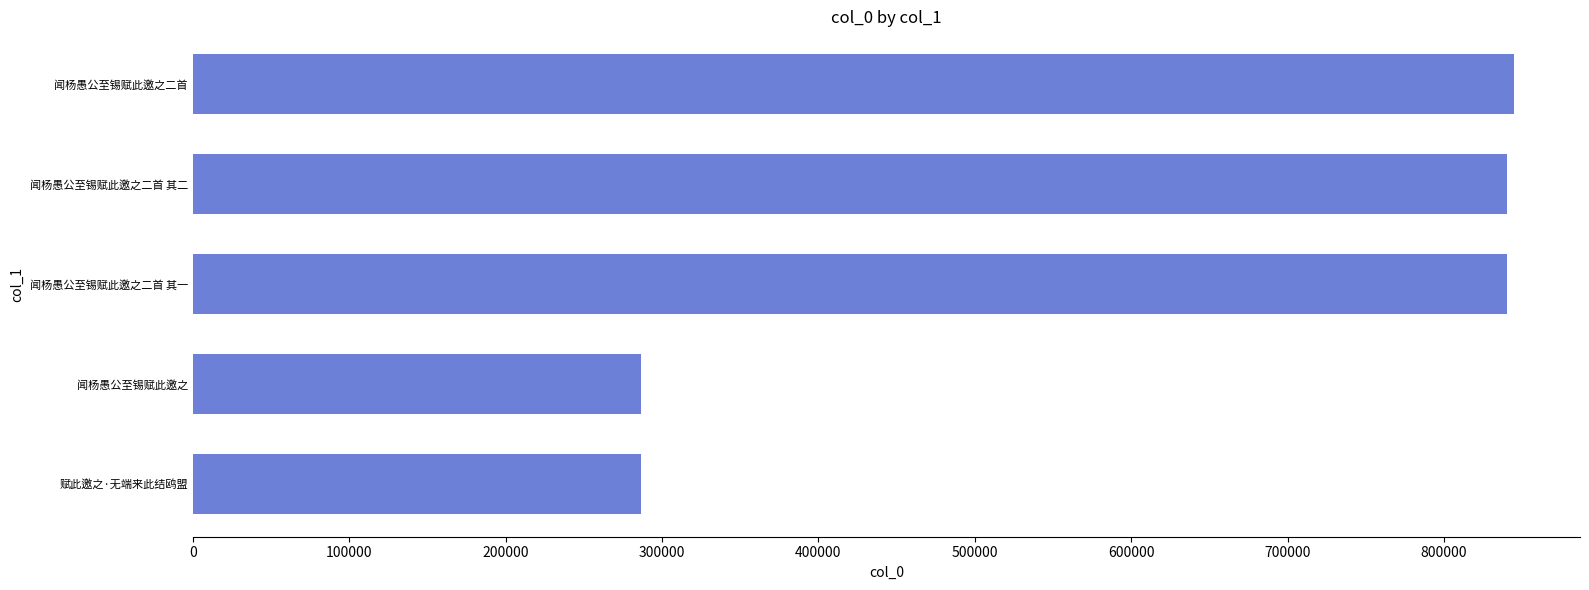

What is the maximum value shown in the chart?

844655